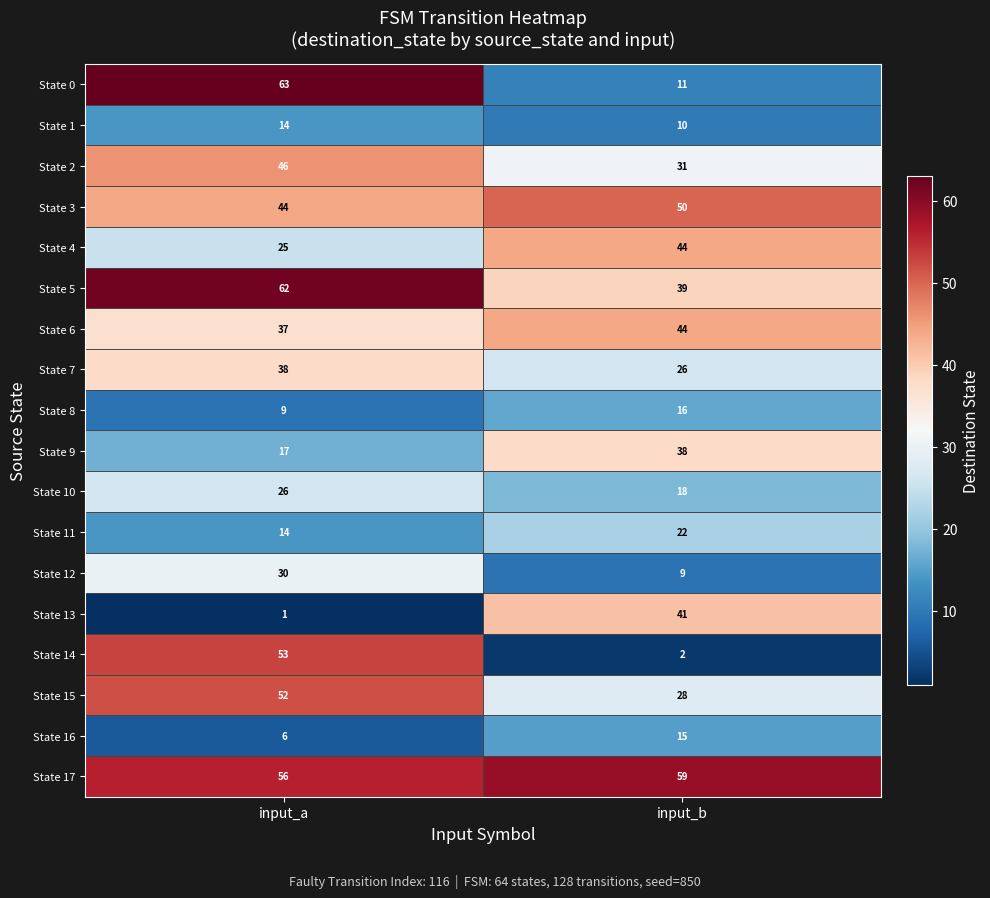

What value does the State 15 series have at input_a, to the nearest 10?

50